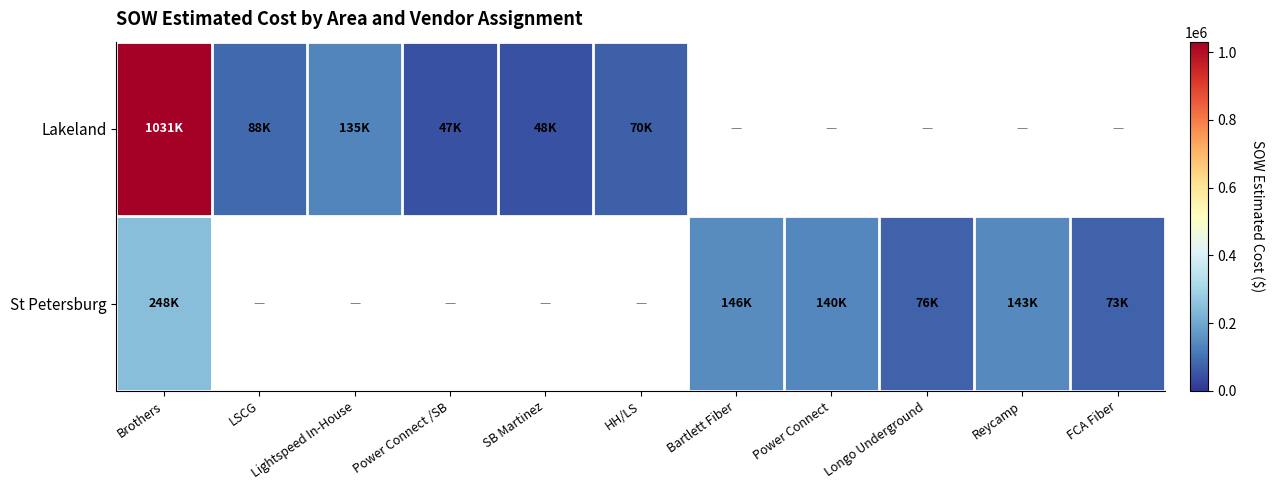

At which label is St Petersburg closest to 160689?

Bartlett Fiber